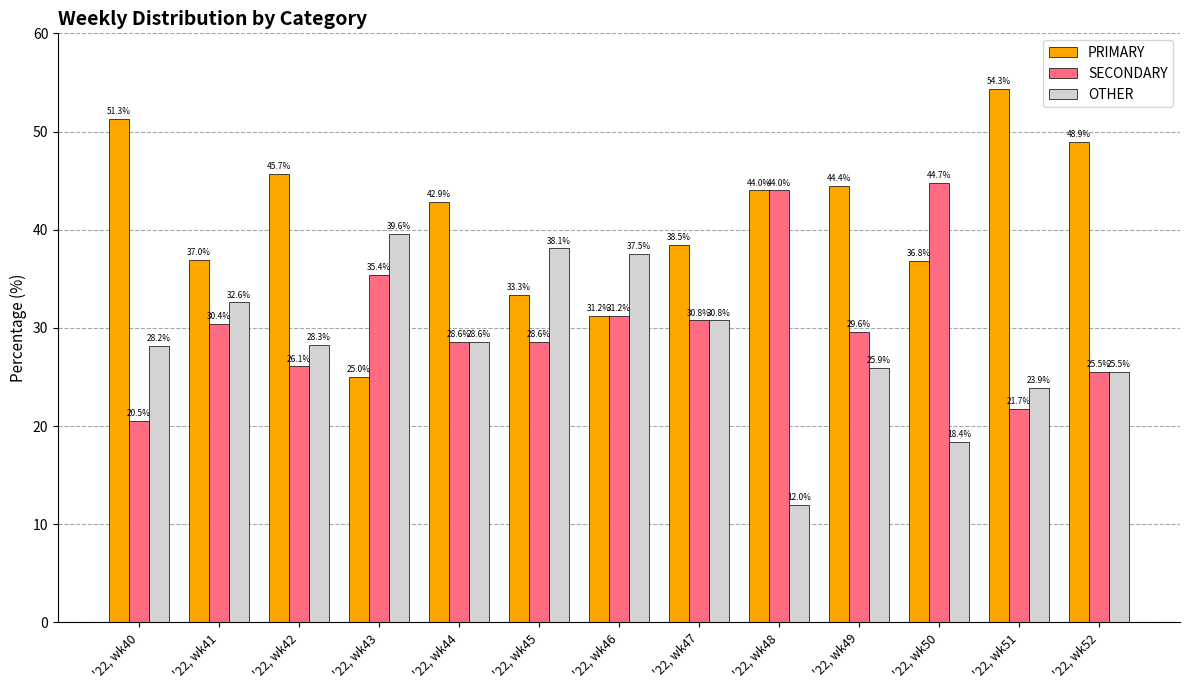

At which label does SECONDARY reach its peak?

'22, wk50